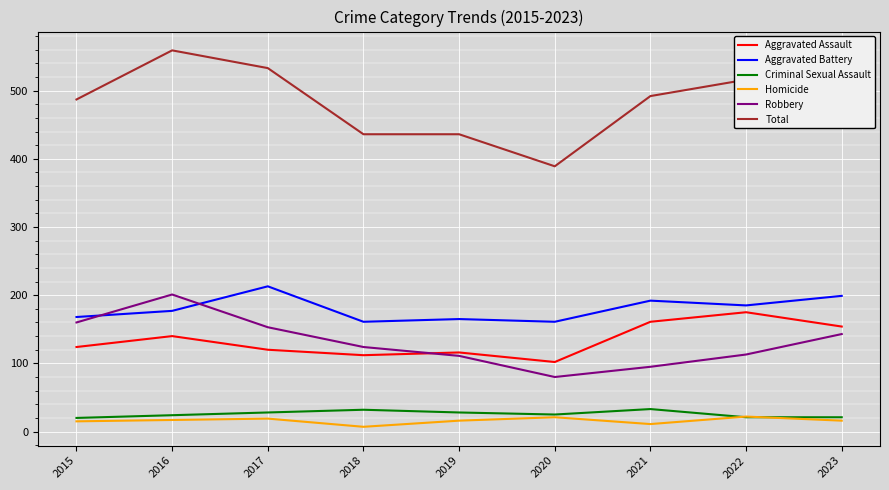

True or false: Criminal Sexual Assault and Aggravated Assault intersect in this chart.

False